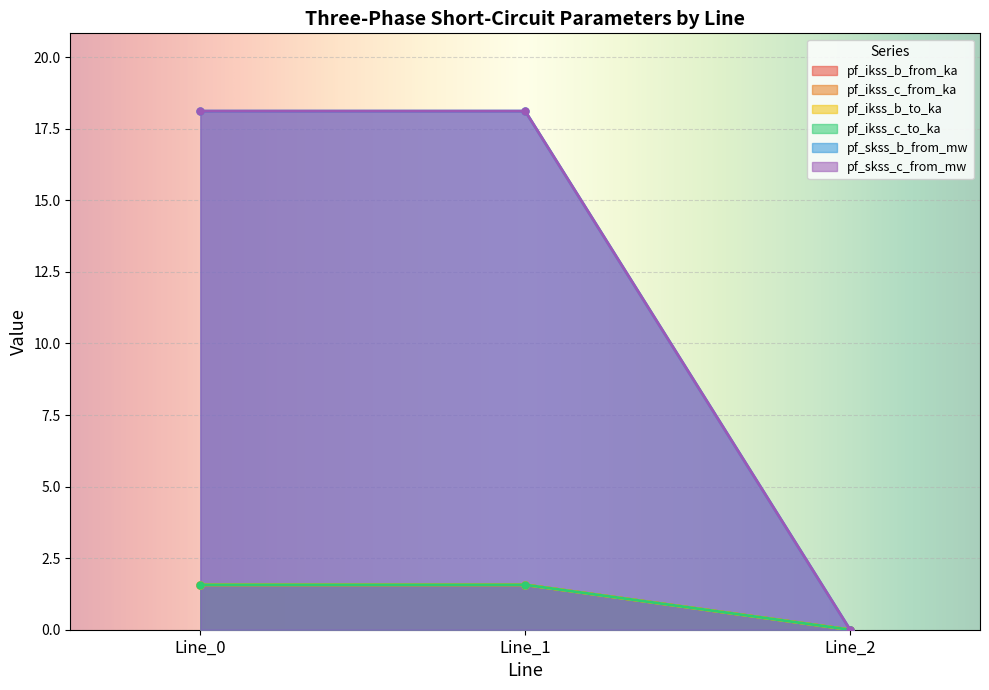

Which has a higher value, Line_0 or Line_2?

Line_0